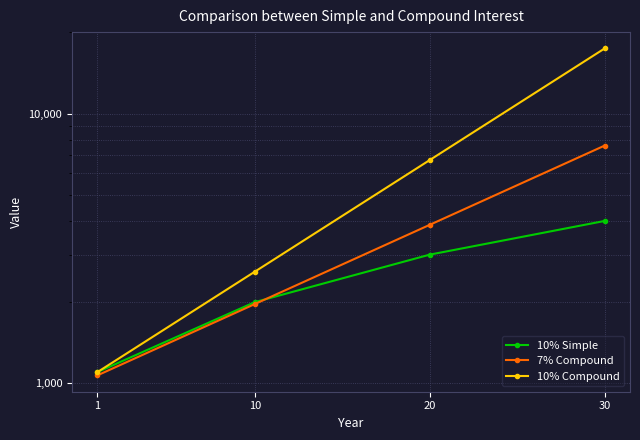

What is the maximum value shown in the chart?

17449.4